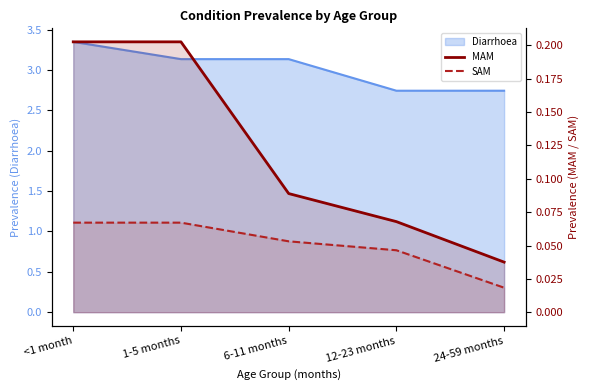

True or false: SAM and MAM cross at least once.

False